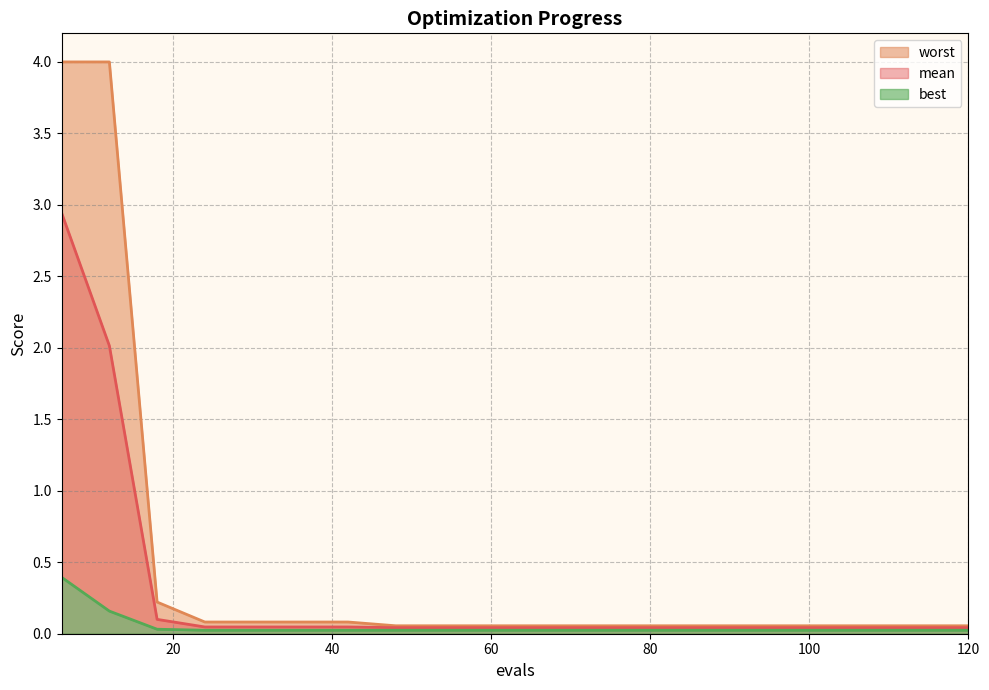

Is the value of worst at 102 greater than the value of mean at 36?

Yes